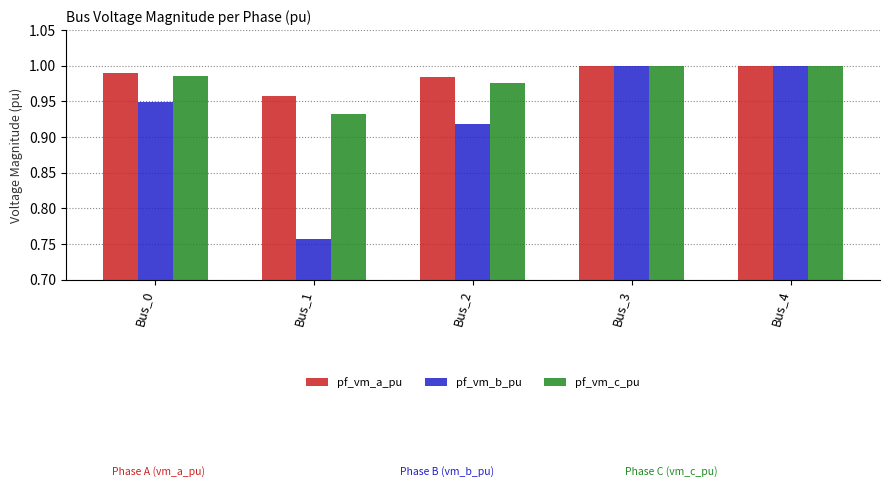

What is the sum of all pf_vm_c_pu values?

4.9